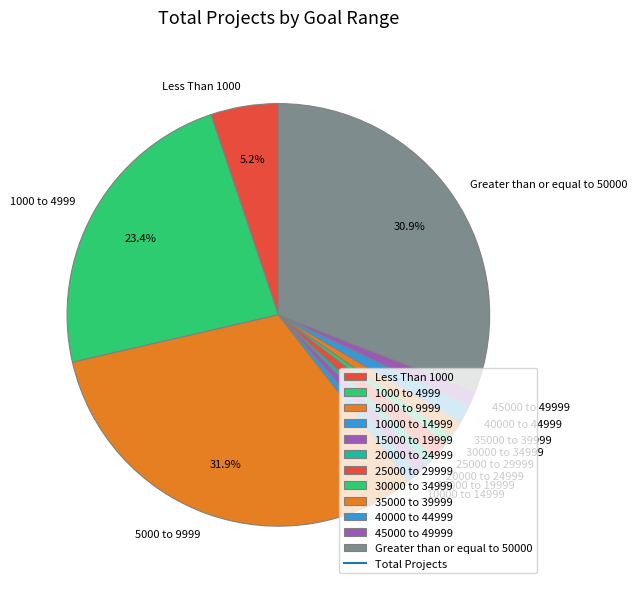

To the nearest percent, what is the average slice percentage?

8%